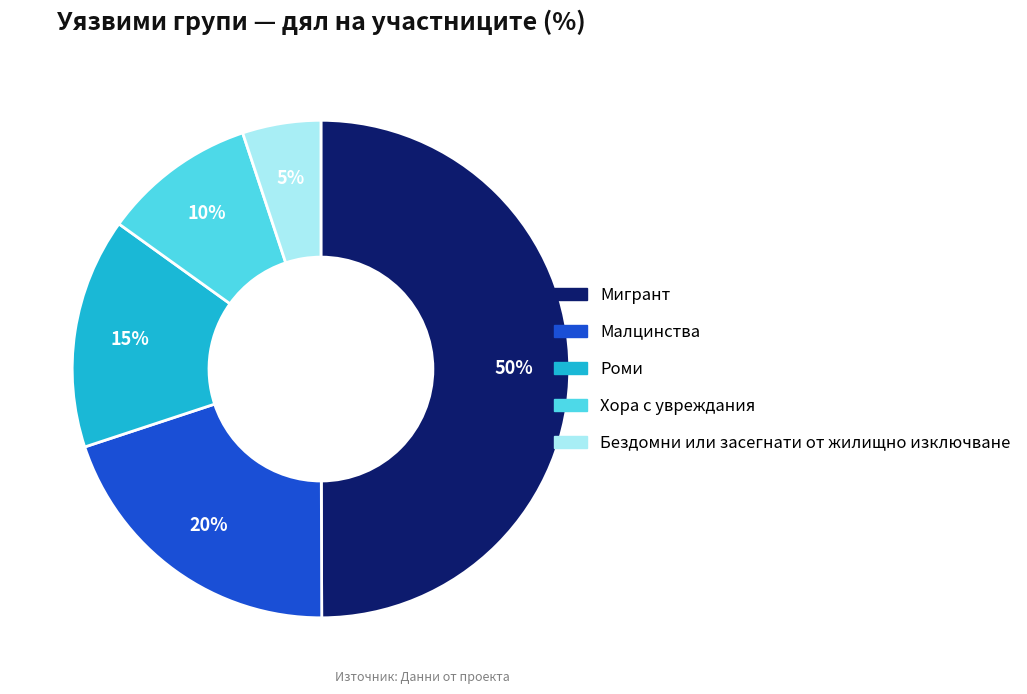

To the nearest percent, what is the combined percentage of Мигрант and Роми?

65%